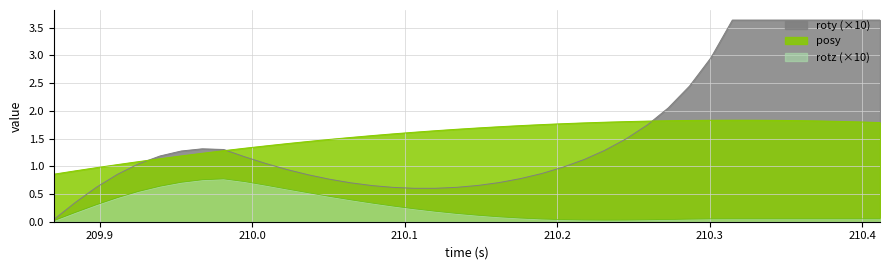

True or false: roty and rotz cross at least once.

False